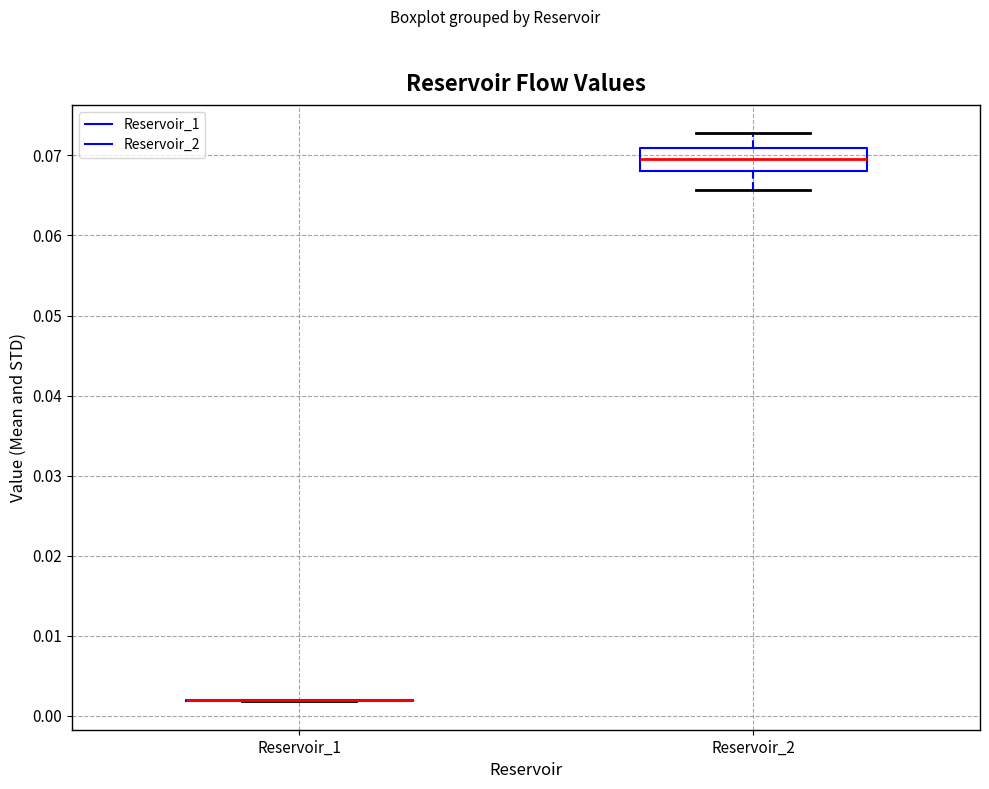

Reading left to right, read every box against the y-axis: the position of its median line, the range the box covers, and the ends of its whiskers. The values are not printed on the chart, so give them approximately, as read against the axis.

Reservoir_1: box collapsed to a line at 0.002, whiskers 0.002 to 0.002
Reservoir_2: median 0.070, box 0.068 to 0.071, whiskers 0.066 to 0.073